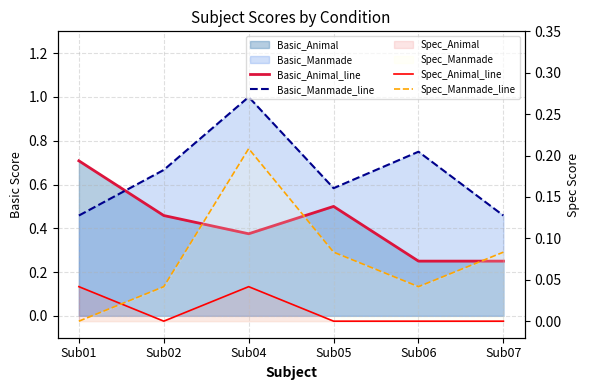

Is the value of Spec_Animal_line at Sub05 greater than the value of Spec_Manmade_line at Sub05?

No